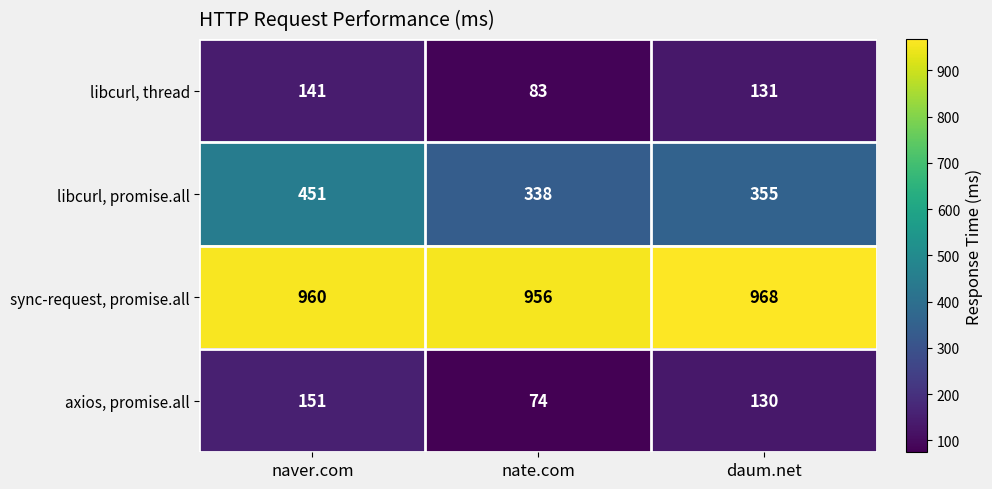

How many distinct data groups are displayed?

4